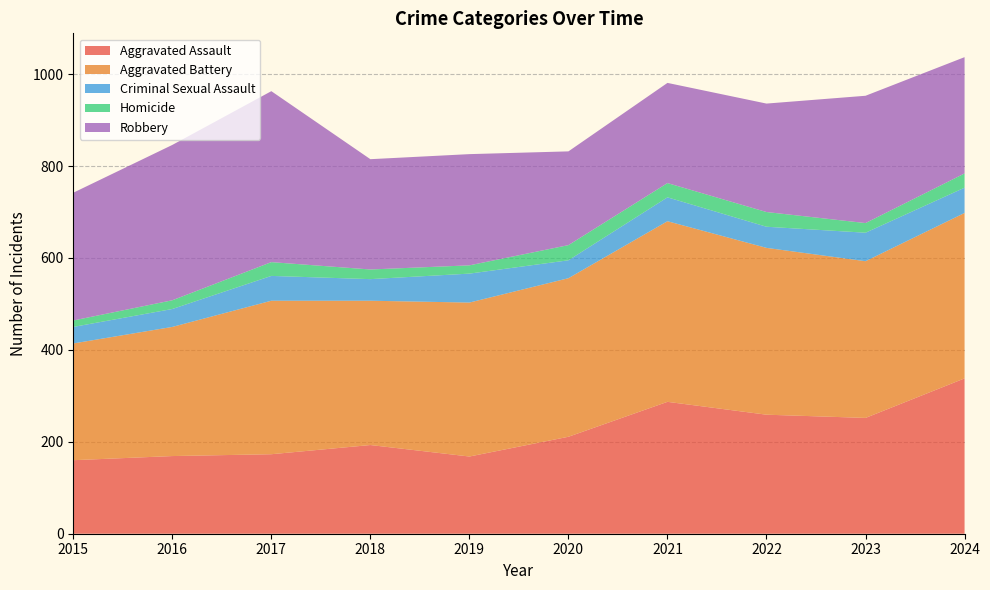

Reading right to left, list all the values displayed in this chart.

Aggravated Assault: 2024=338	2023=252	2022=259	2021=287	2020=211	2019=168	2018=193	2017=173	2016=169	2015=160
Aggravated Battery: 2024=360	2023=341	2022=363	2021=393	2020=345	2019=335	2018=314	2017=334	2016=281	2015=254
Criminal Sexual Assault: 2024=55	2023=62	2022=46	2021=52	2020=39	2019=63	2018=47	2017=54	2016=39	2015=36
Homicide: 2024=31	2023=21	2022=32	2021=31	2020=33	2019=18	2018=21	2017=30	2016=19	2015=14
Robbery: 2024=253	2023=277	2022=236	2021=218	2020=204	2019=242	2018=240	2017=372	2016=338	2015=278